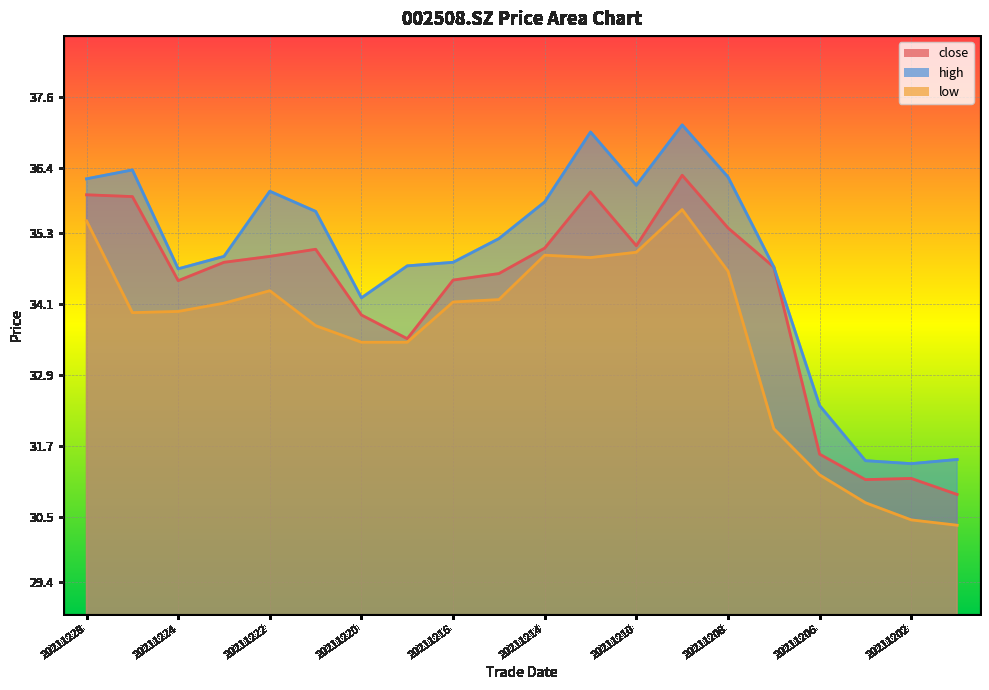

The close series shows 23.9 at 20211210. True or false?

False